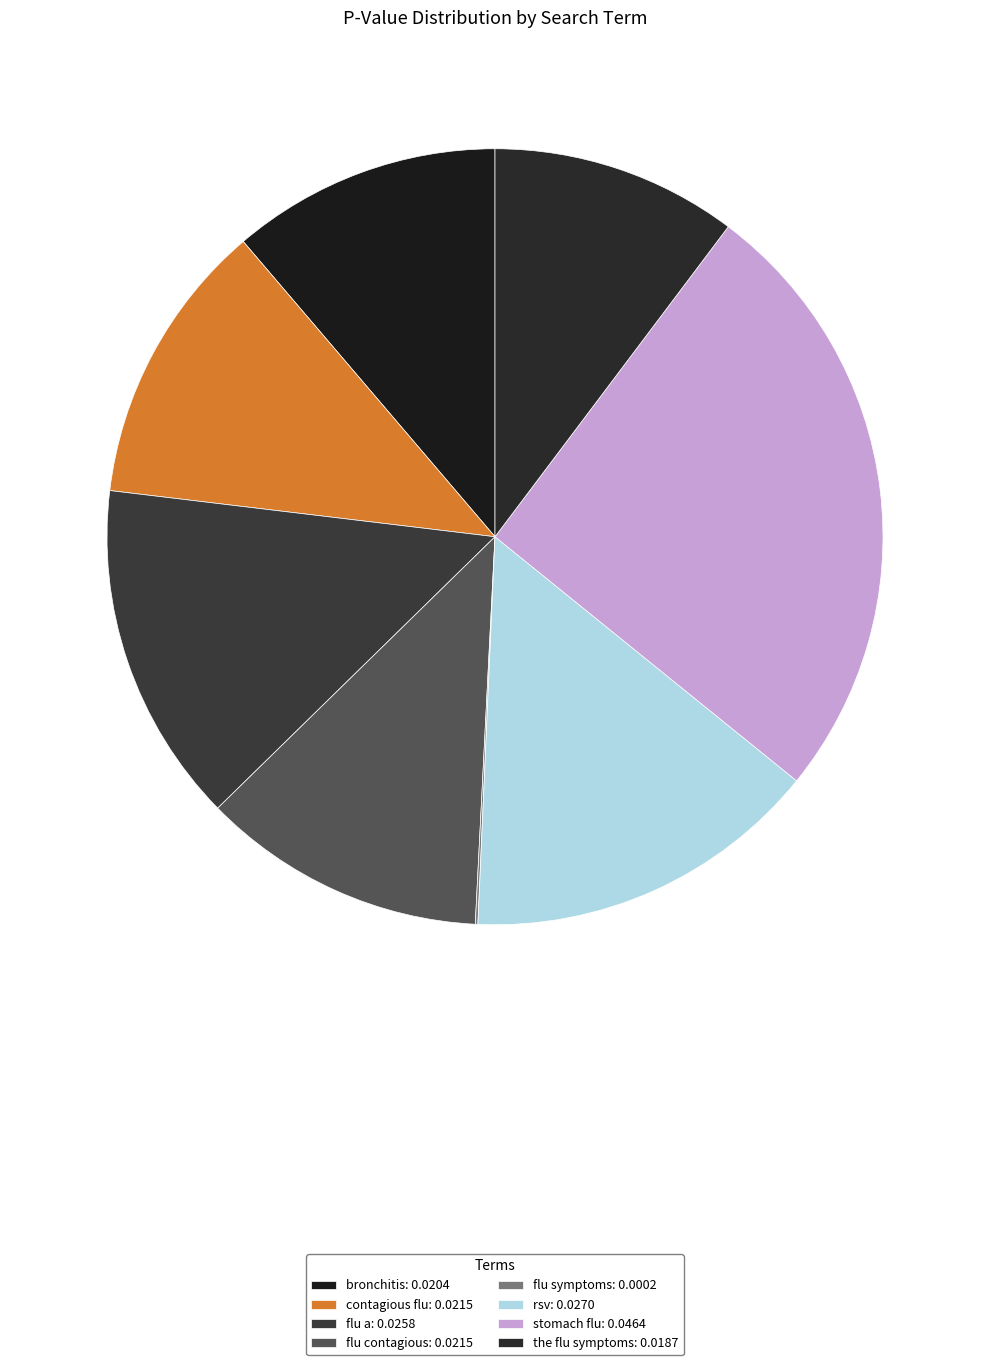

Is the sum of bronchitis and stomach flu greater than half?

No